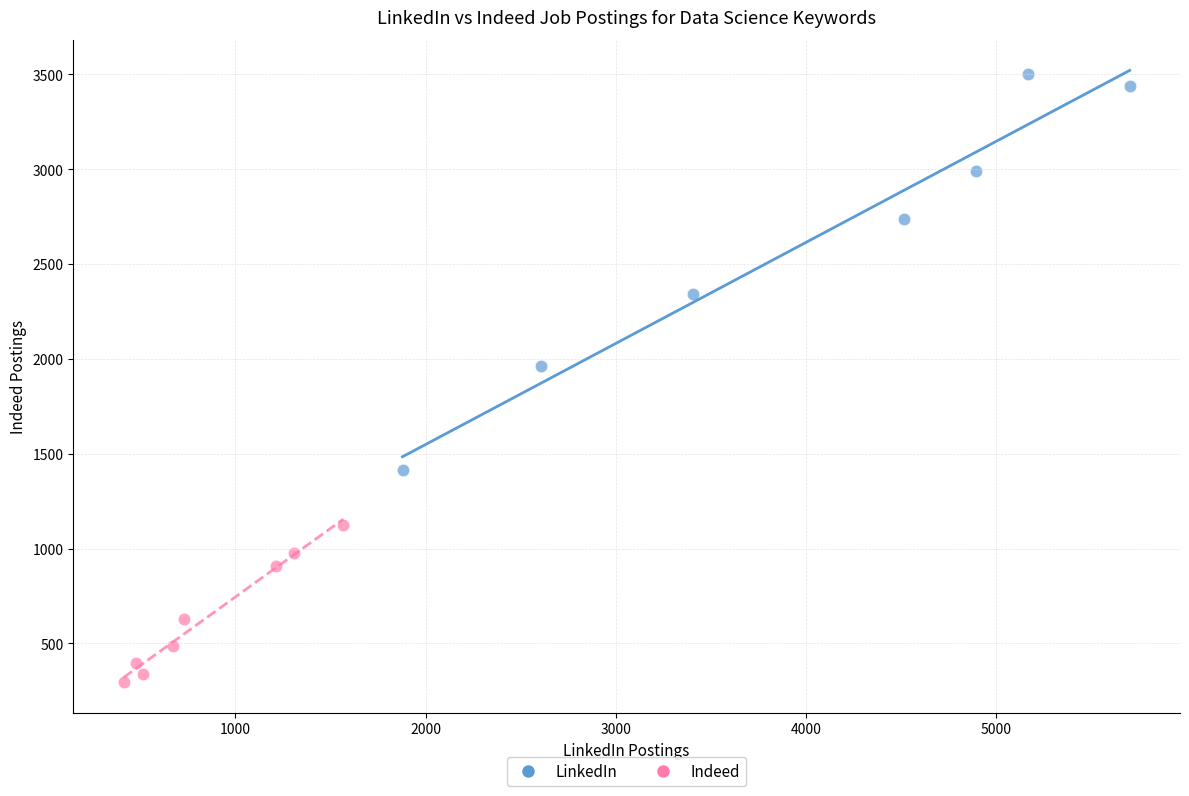

Which series contains the highest Y value?

LinkedIn